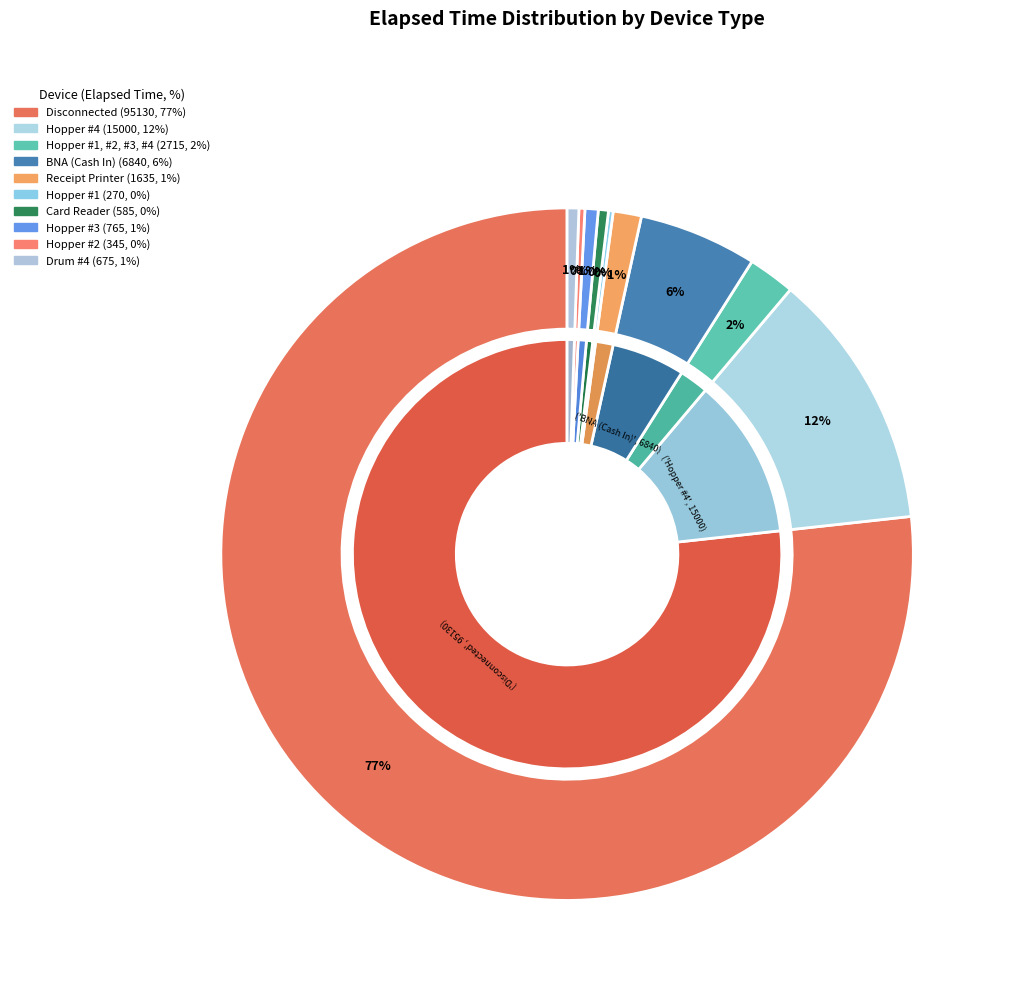

To the nearest percent, what is the average slice percentage?

10%